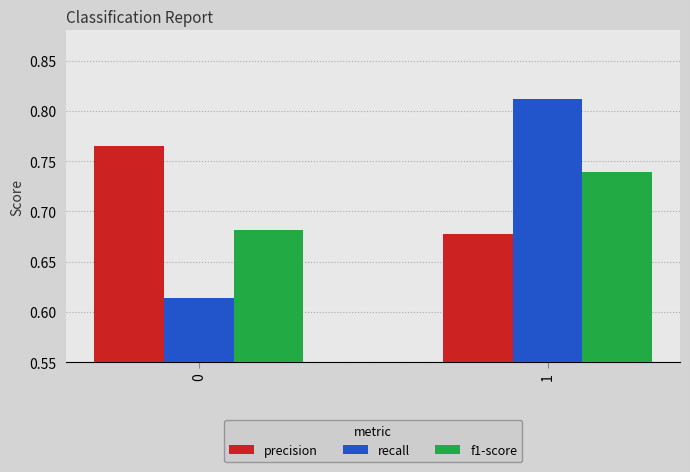

Is the value of recall at 0 greater than the value of f1-score at 0?

No